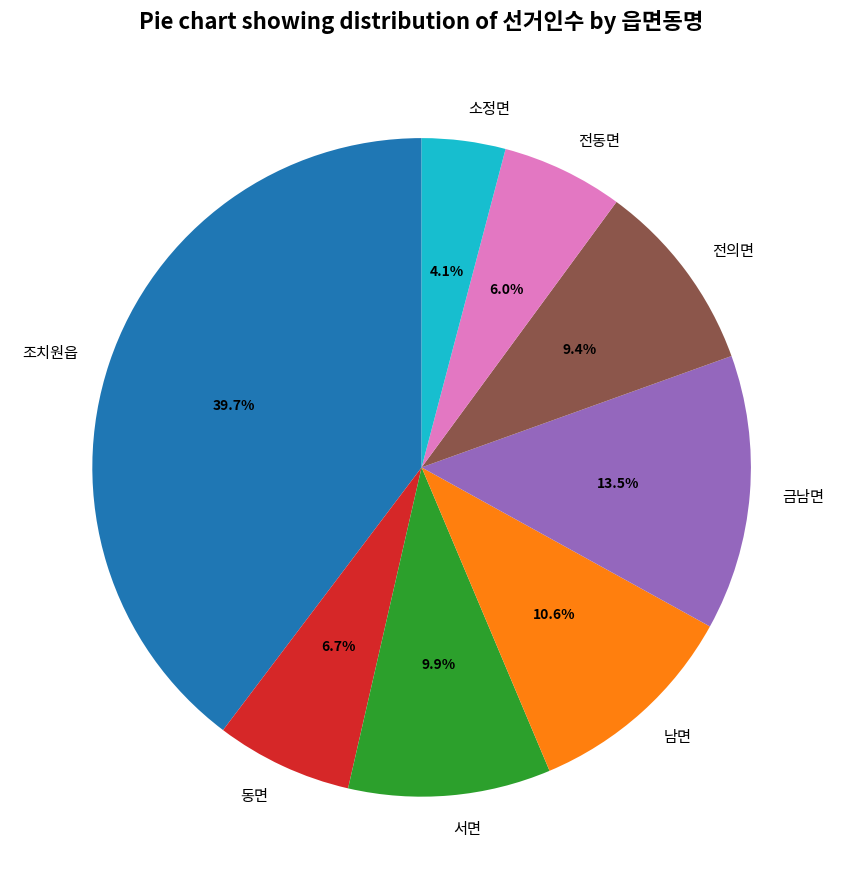

How many segments does this pie chart have?

8